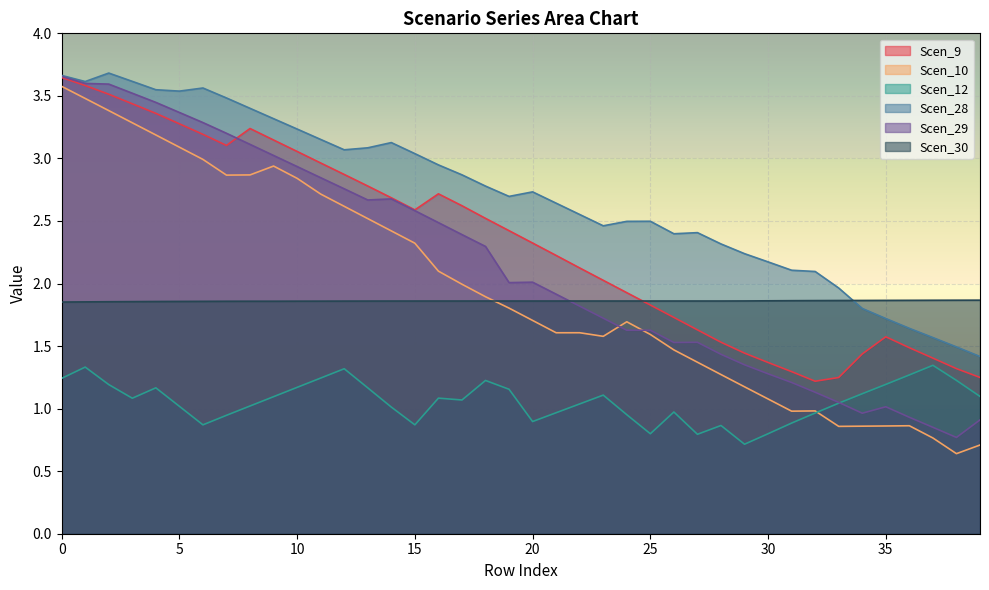

Count the number of data series in this chart.

6